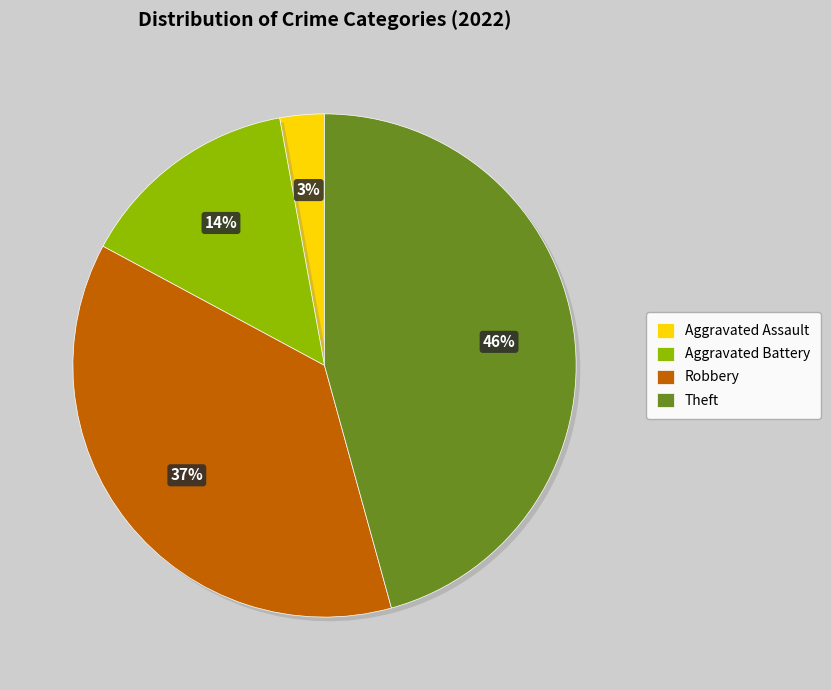

Count the number of slices in the pie.

4